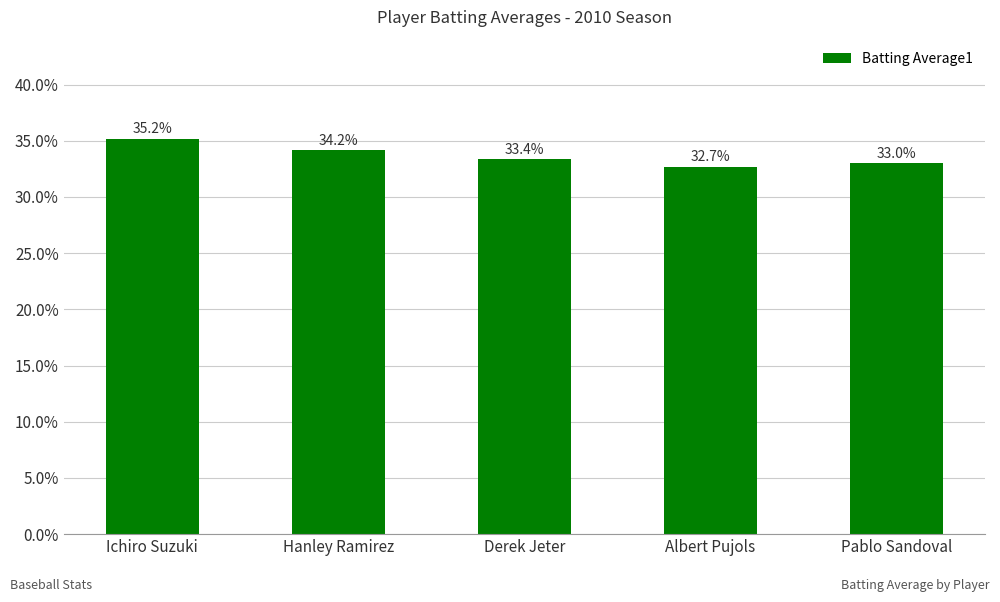

List the labels in order of value, smallest first.

Albert Pujols, Pablo Sandoval, Derek Jeter, Hanley Ramirez, Ichiro Suzuki